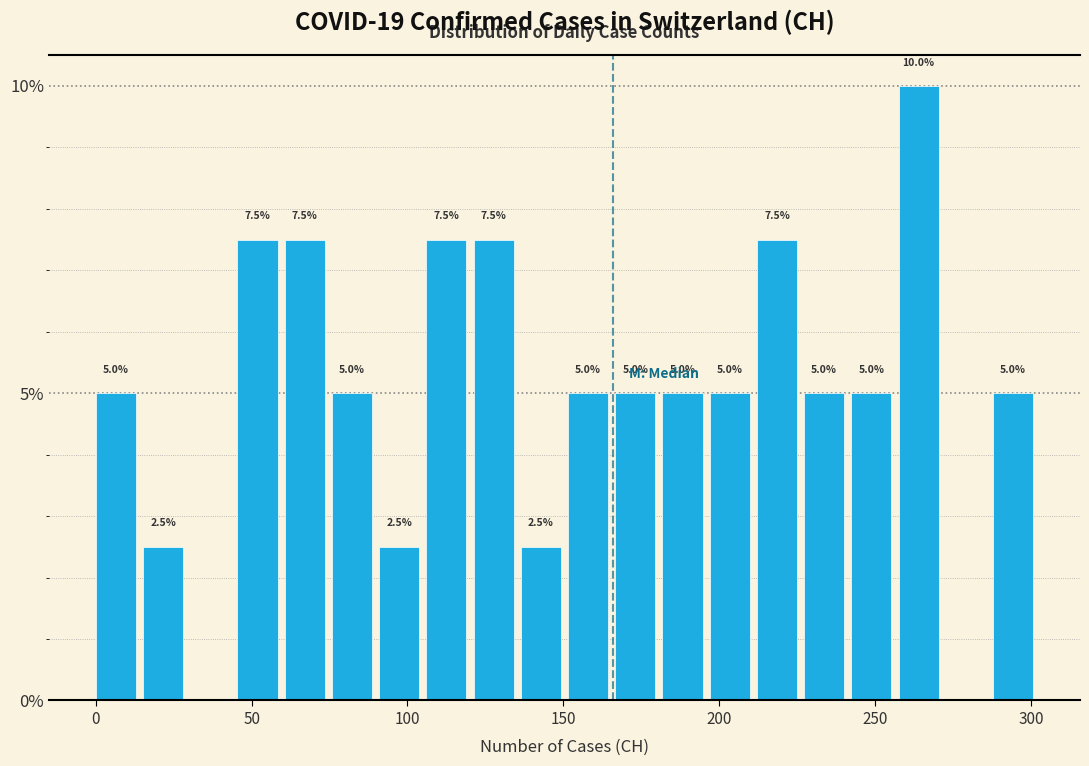

Read against the x-axis, roughly where is the centre of the tallest bar?

265